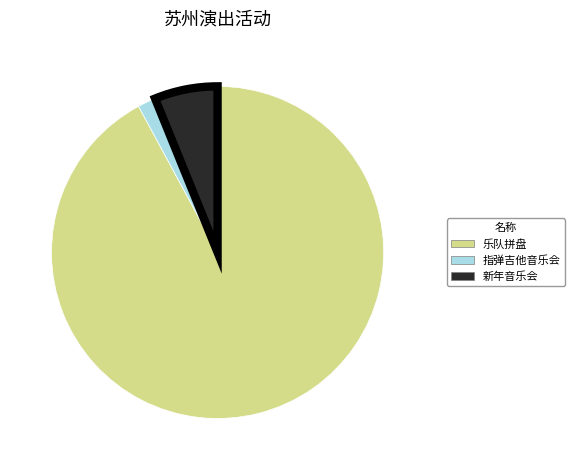

Do 指弹吉他音乐会 and 乐队拼盘 together represent more than half of the pie?

Yes